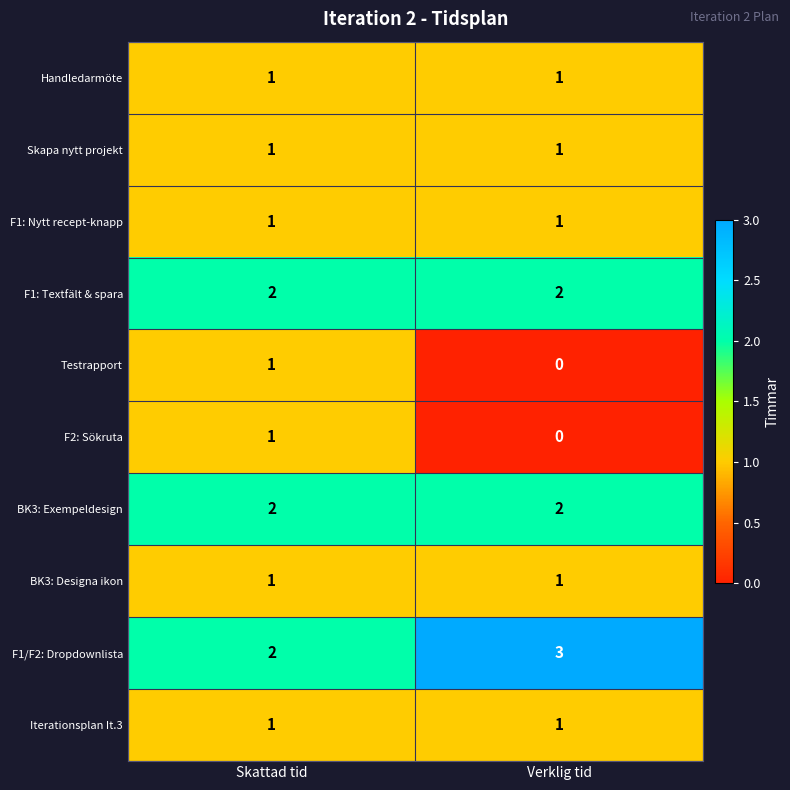

Where is F1/F2: Dropdownlista nearest to the value 2?

Skattad tid